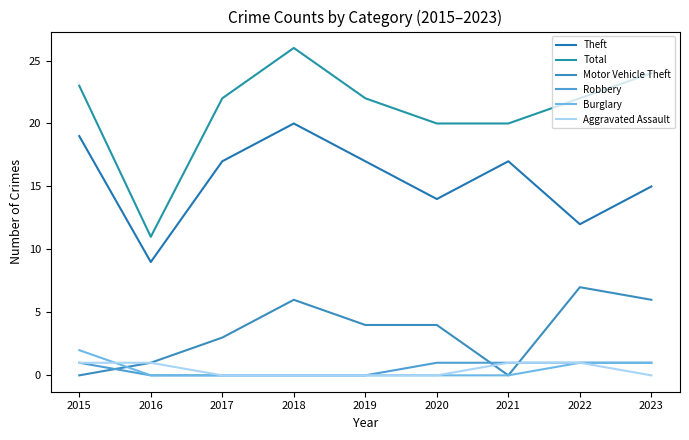

Is it true that Theft equals 7 at 2020?

False